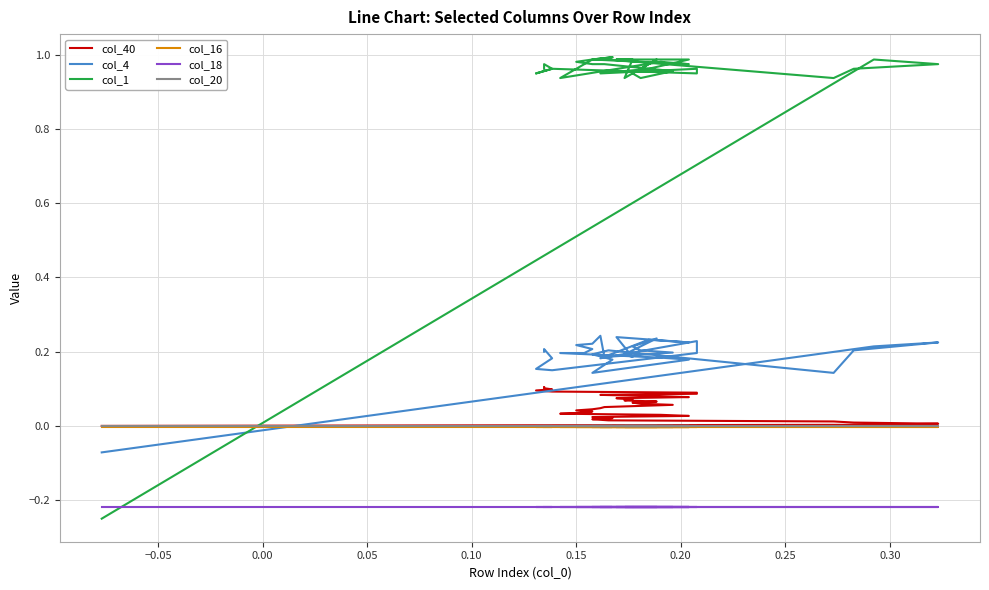

What is the value of the col_40 point at the 33rd from the left?

0.1